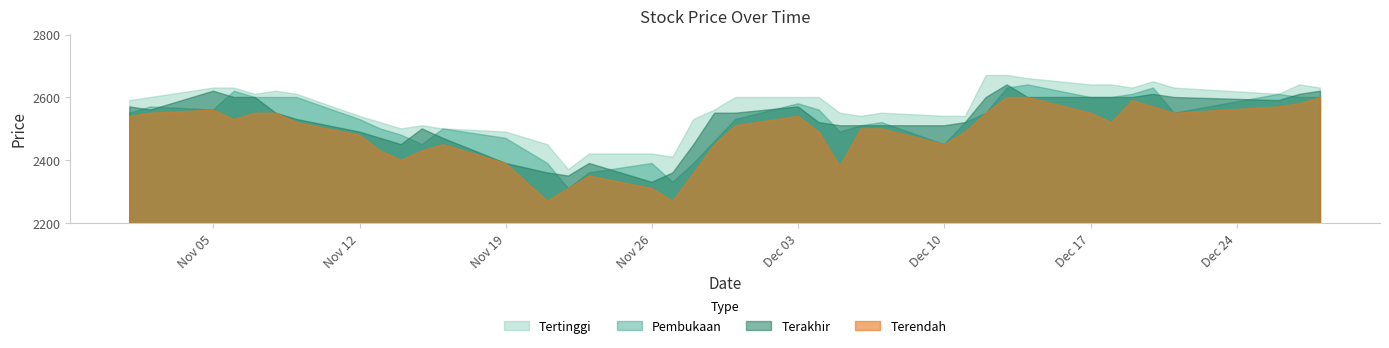

True or false: Pembukaan and Terendah cross at least once.

False